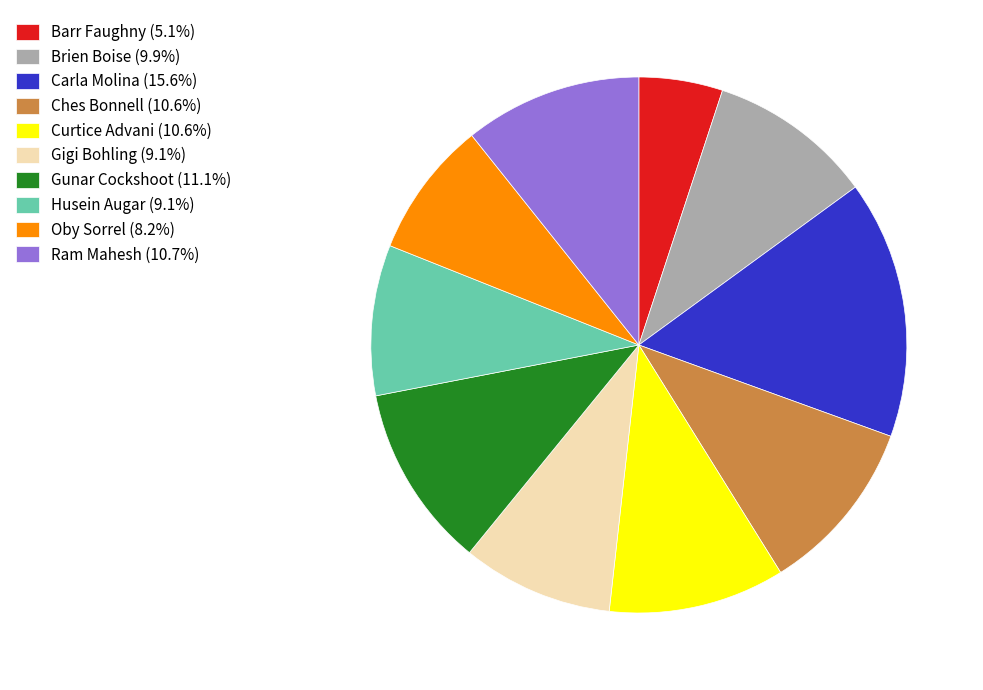

Does any single category account for the majority?

No